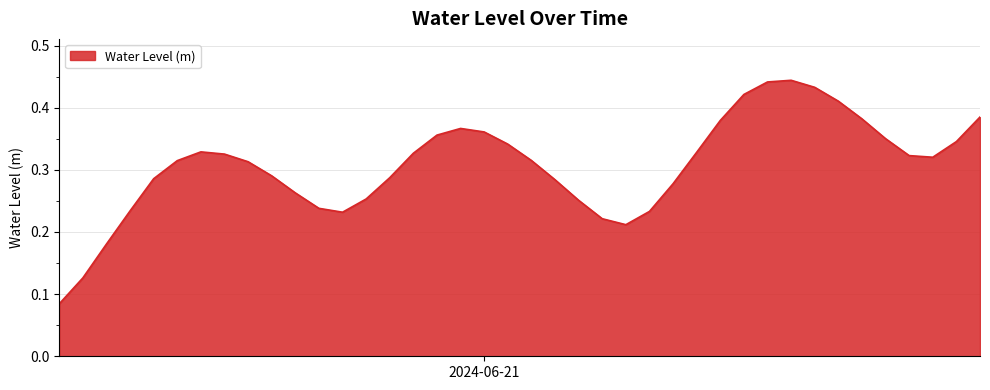

Does the chart have visible grid lines?

Yes